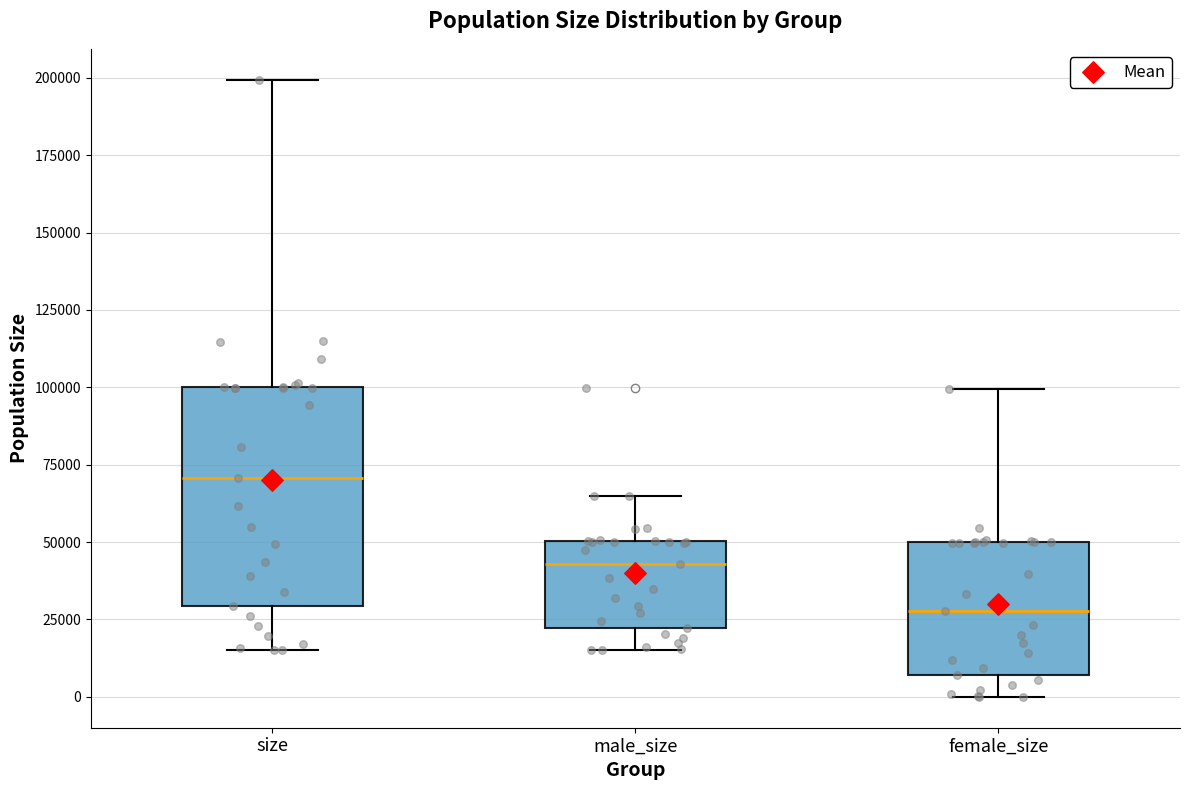

Which box's median line is the highest?

size